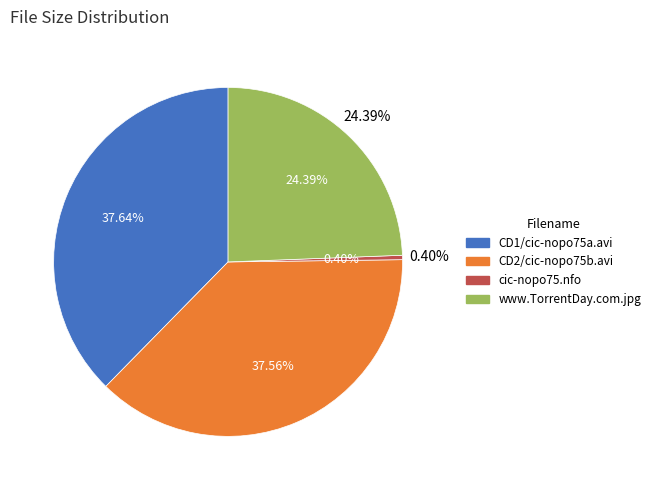

What is the ratio of the value at CD2/cic-nopo75b.avi to the value at www.TorrentDay.com.jpg?

1.5